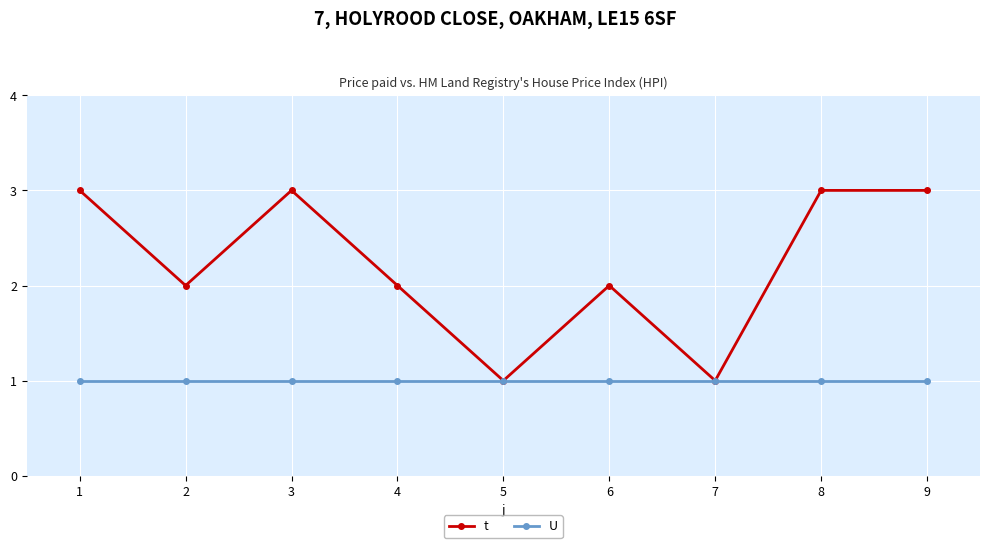

How many lines are shown in the chart?

2